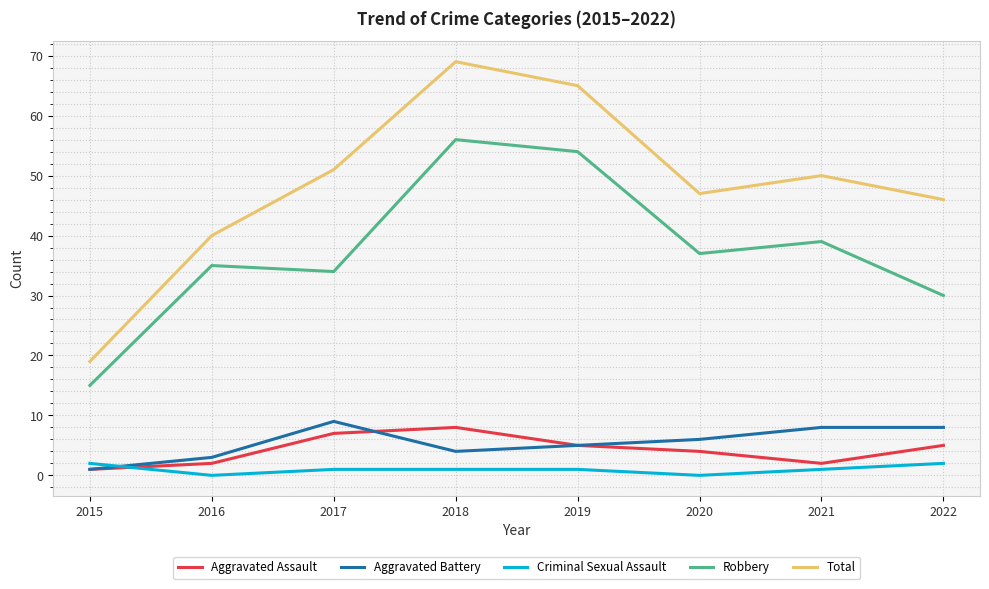

How many series are shown in this chart?

5